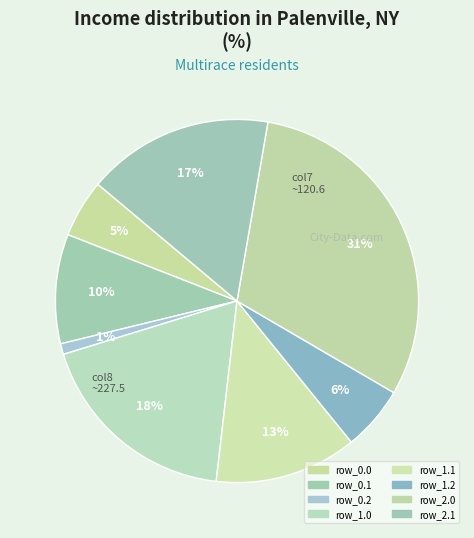

Which category has the biggest portion of the pie?

row_2.0